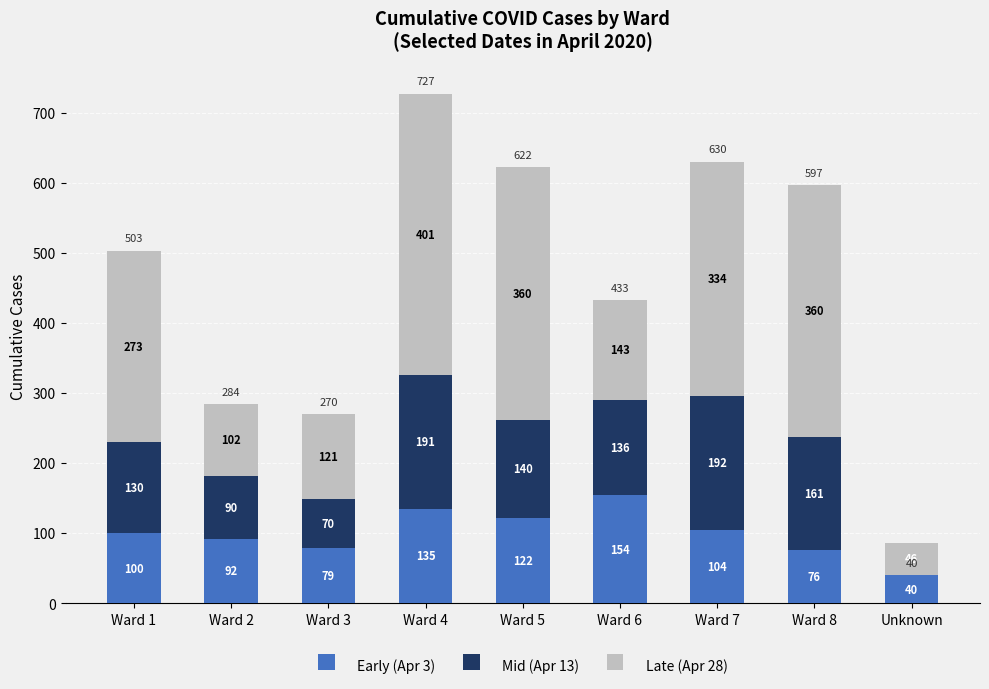

At which label does Mid (Apr 13) first exceed 136?

Ward 4